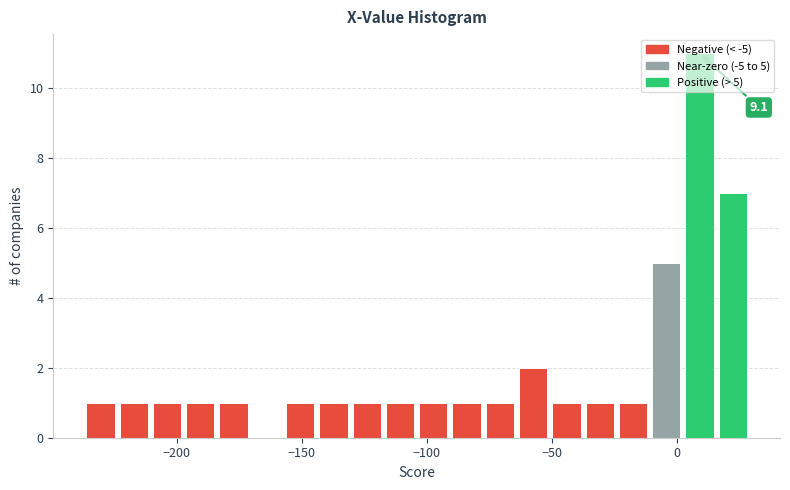

Around what value on the x-axis is the tallest bar? Give the approximate position of its centre, as read against the axis.

10